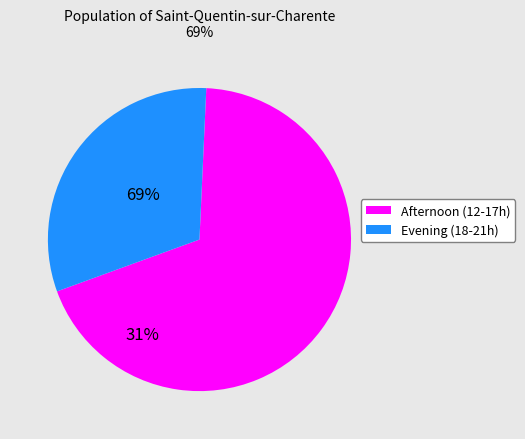

Is there a majority slice in this chart?

Yes